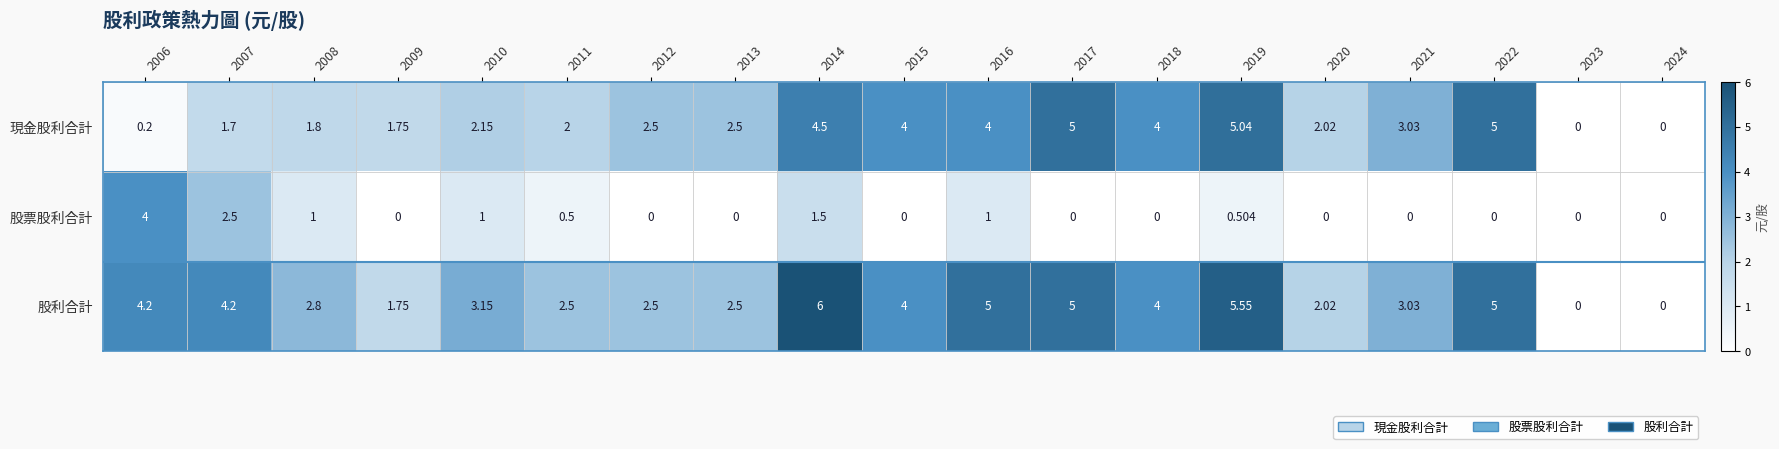

Between 2011 and 2023, which series saw the biggest shift?

股利合計